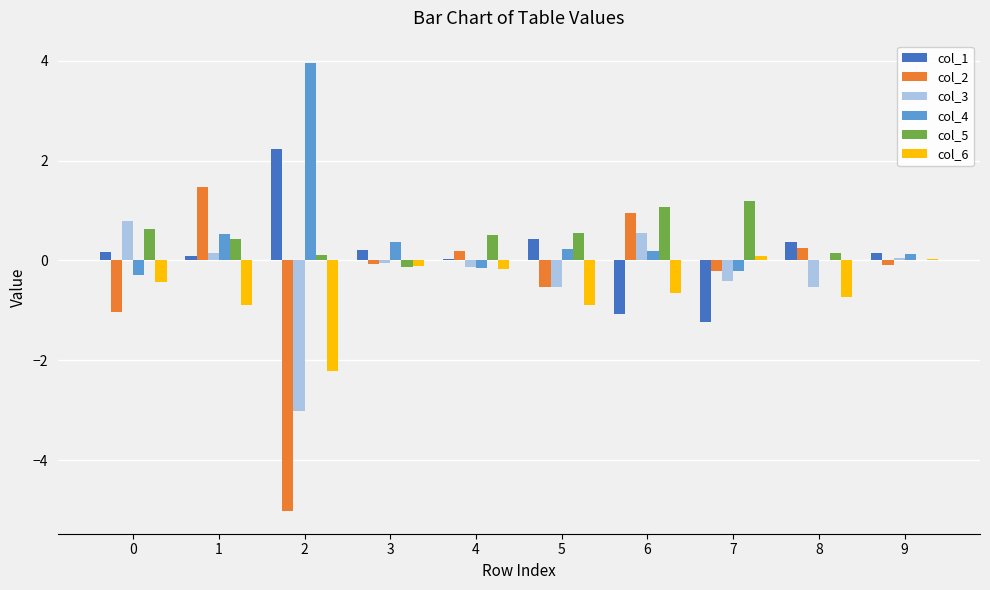

How many values in col_3 are above zero?

4